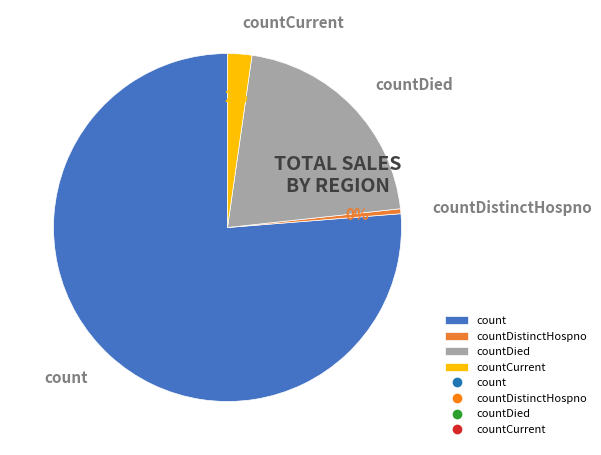

Rank the categories by value from lowest to highest.

countDistinctHospno, countCurrent, countDied, count